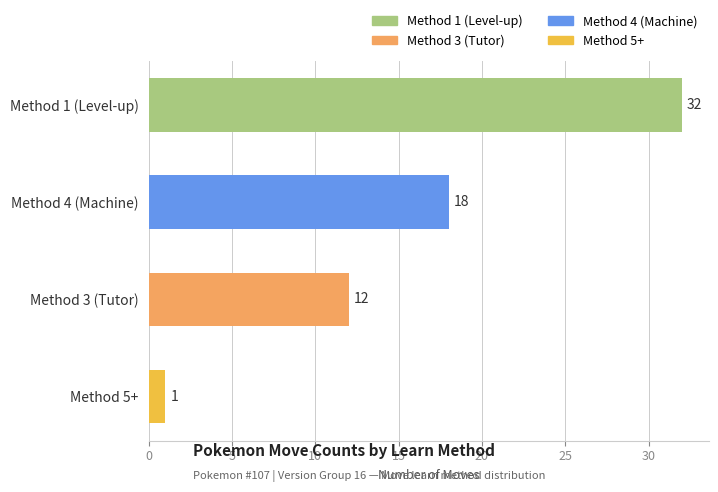

Which has a higher value, Method 4 (Machine) or Method 1 (Level-up)?

Method 1 (Level-up)